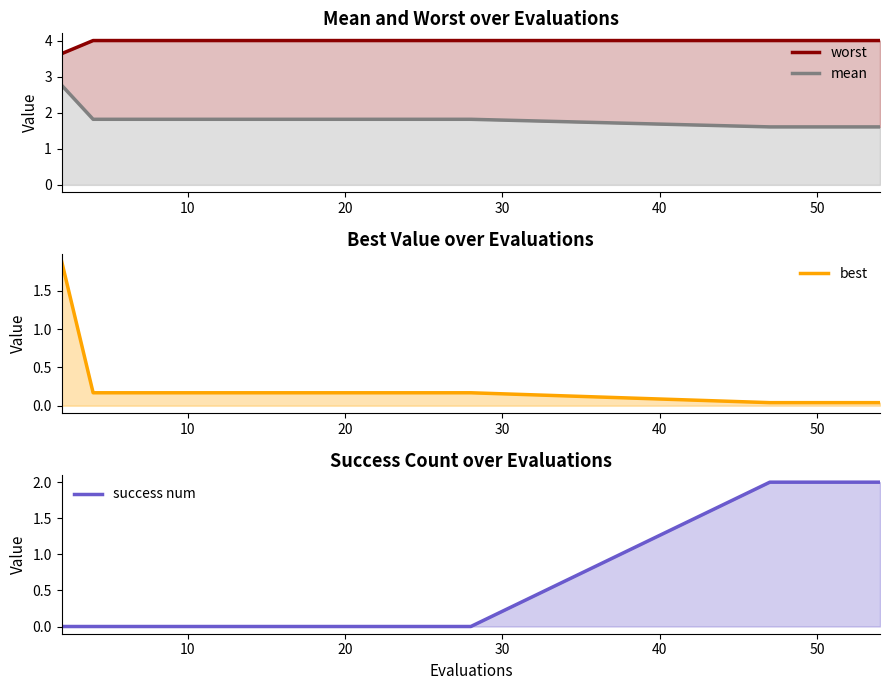

Reading left to right, list all the values displayed in this chart.

worst: 3.6	4.0	4.0	4.0	4.0	4.0	4.0	4.0	4.0	4.0	4.0	4.0	4.0	4.0	4.0	4.0	4.0	4.0	4.0	4.0
mean: 2.8	1.8	1.8	1.8	1.8	1.8	1.8	1.8	1.8	1.8	1.8	1.8	1.8	1.8	1.8	1.6	1.6	1.6	1.6	1.6
best: 1.9	0.2	0.2	0.2	0.2	0.2	0.2	0.2	0.2	0.2	0.2	0.2	0.2	0.2	0.2	0.0	0.0	0.0	0.0	0.0
success num: 0.0	0.0	0.0	0.0	0.0	0.0	0.0	0.0	0.0	0.0	0.0	0.0	0.0	0.0	0.0	2.0	2.0	2.0	2.0	2.0